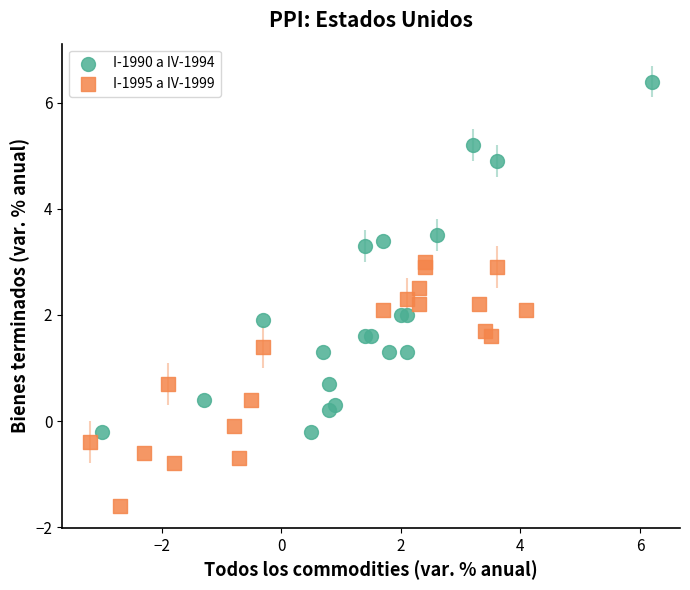

Which series reaches the maximum Y coordinate?

I-1990 a IV-1994